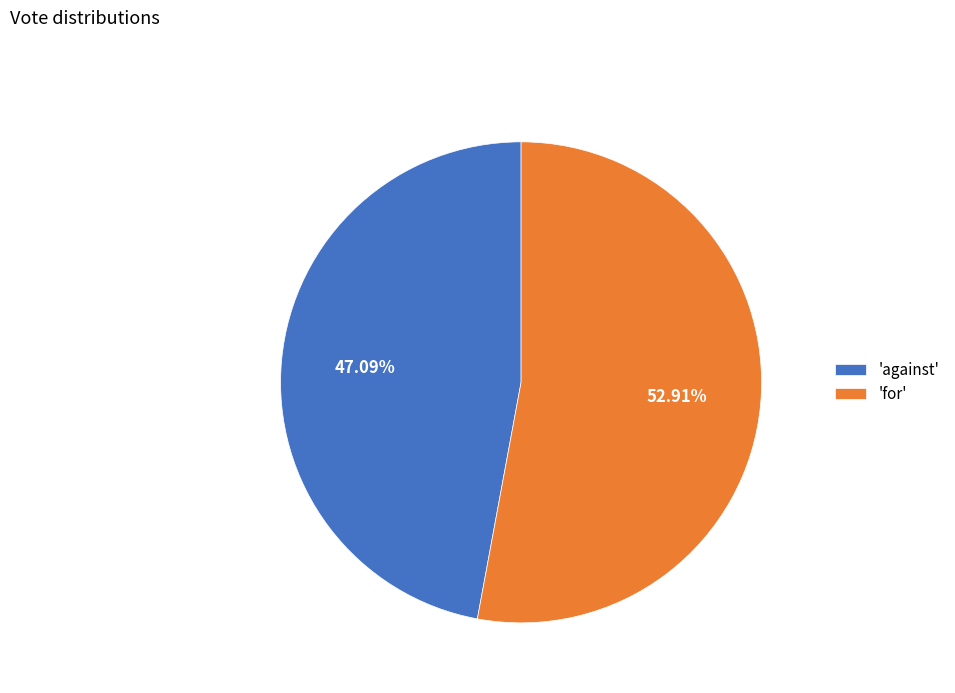

Is the sum of 'against' and 'for' greater than half?

Yes